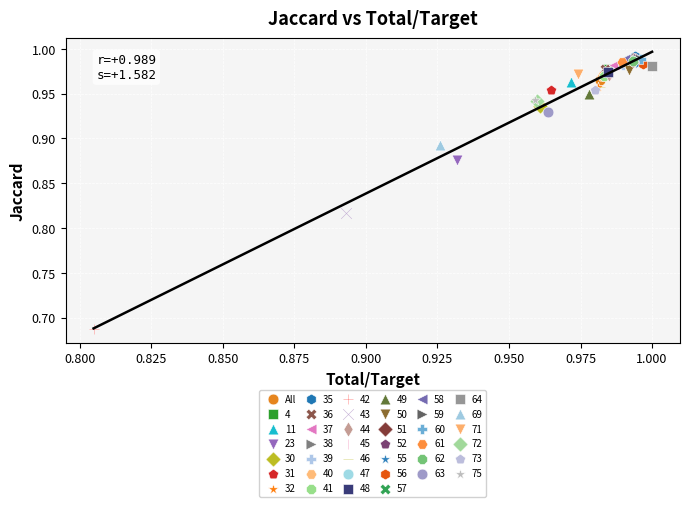

Which series reaches the minimum Y coordinate?

42